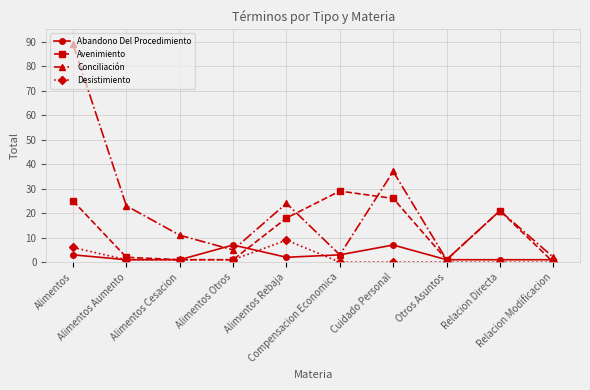

How many positive values does the Avenimiento series have?

9